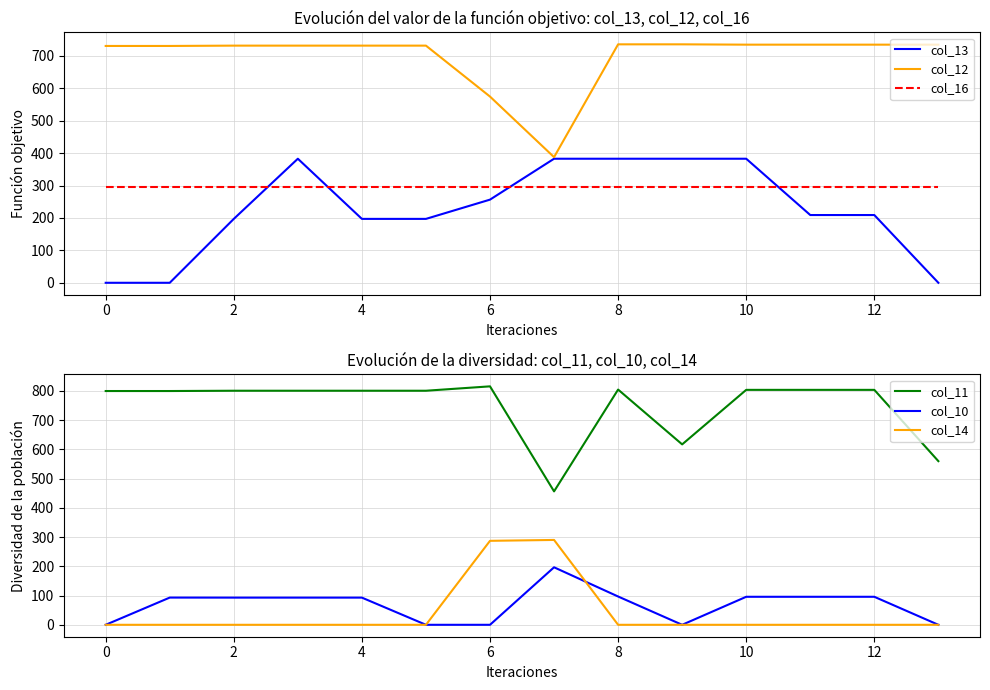

The value of col_12 at 6 is 260.7. True or false?

False